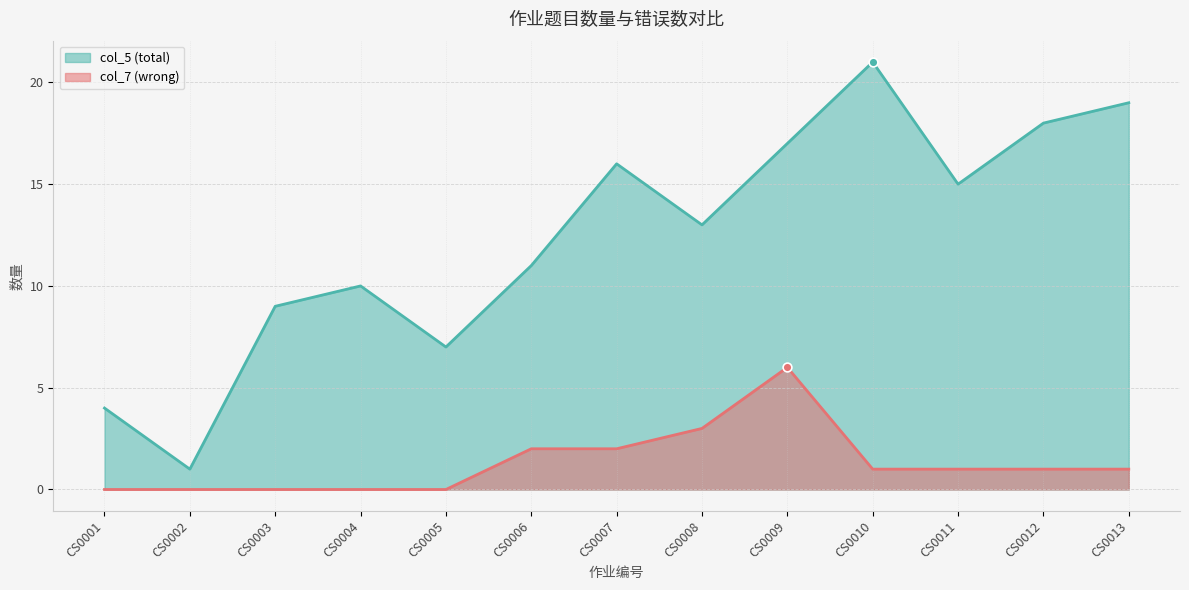

Is the value of col_5 (total) at CS0002 greater than the value of col_7 (wrong) at CS0003?

Yes